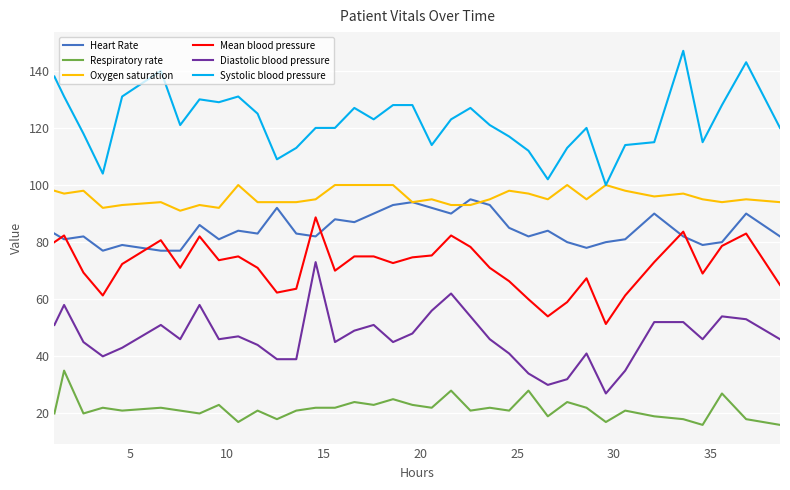

Which series ends up on top after the final intersection of Mean blood pressure and Heart Rate?

Heart Rate